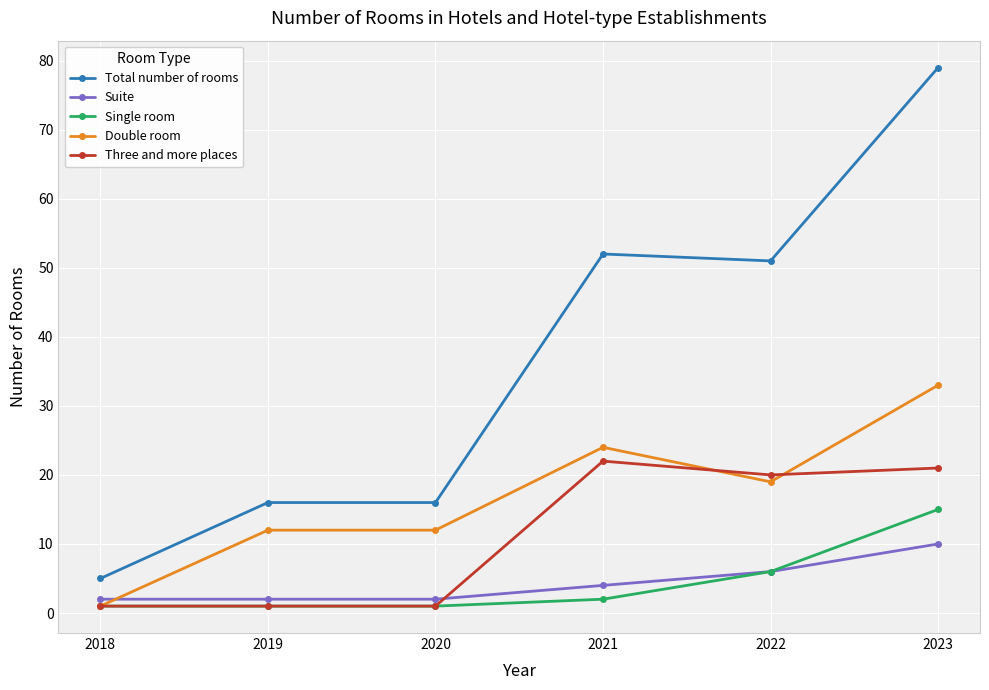

How many categories are shown in the chart?

6